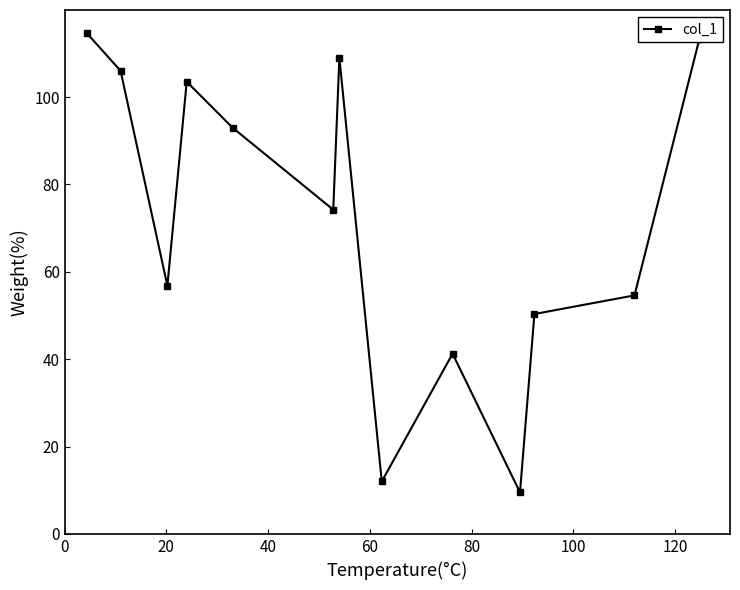

What is the difference between the maximum and minimum values?

105.2